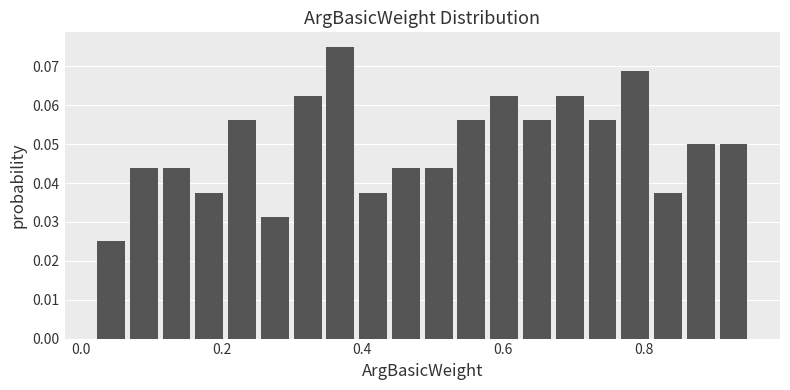

Around what value on the x-axis is the tallest bar? Give the approximate position of its centre, as read against the axis.

0.36